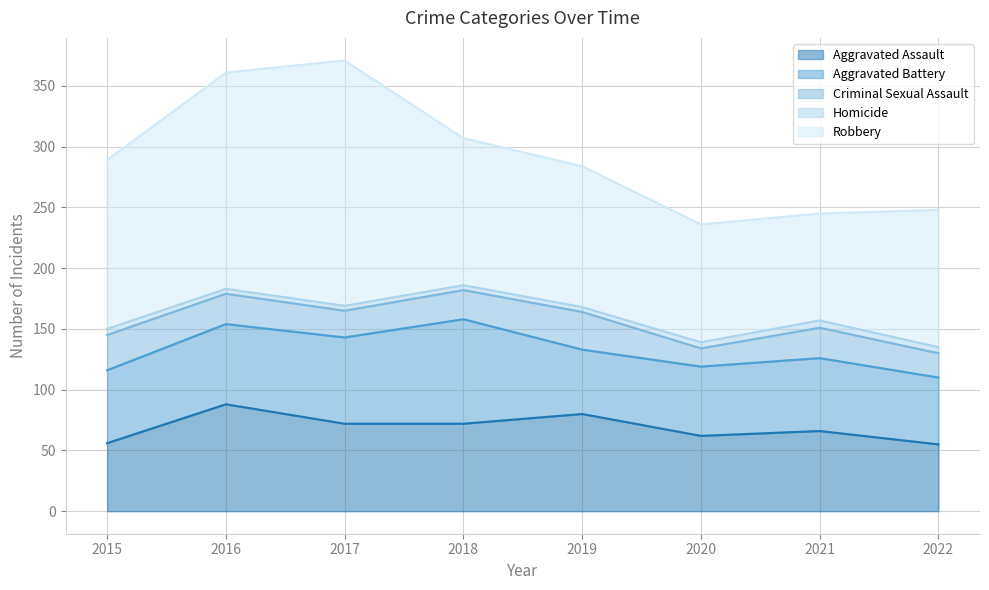

The value of Aggravated Assault at 2020 is 98. True or false?

False